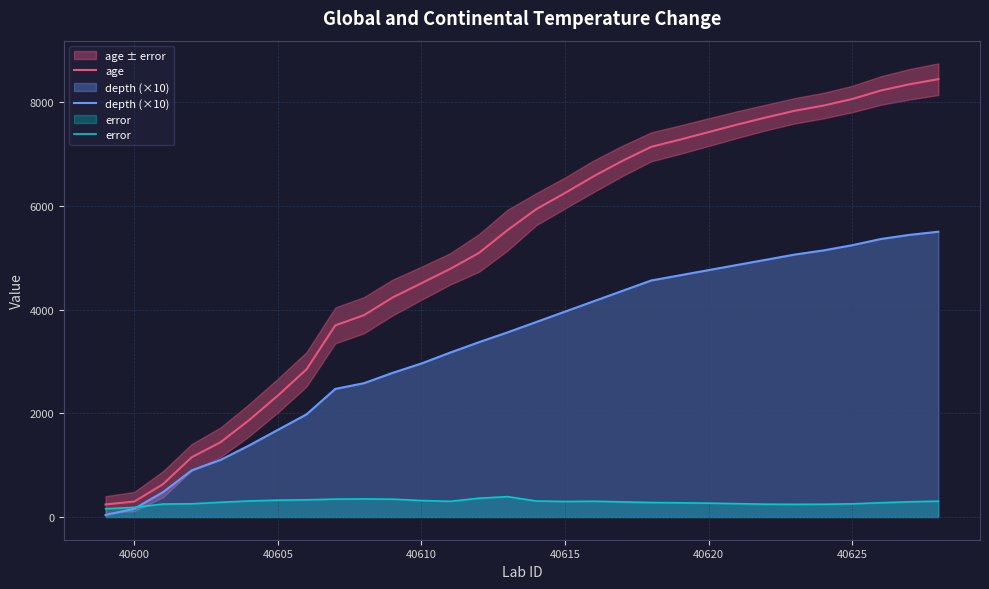

The value of age at 40610 is 4507.4. True or false?

True